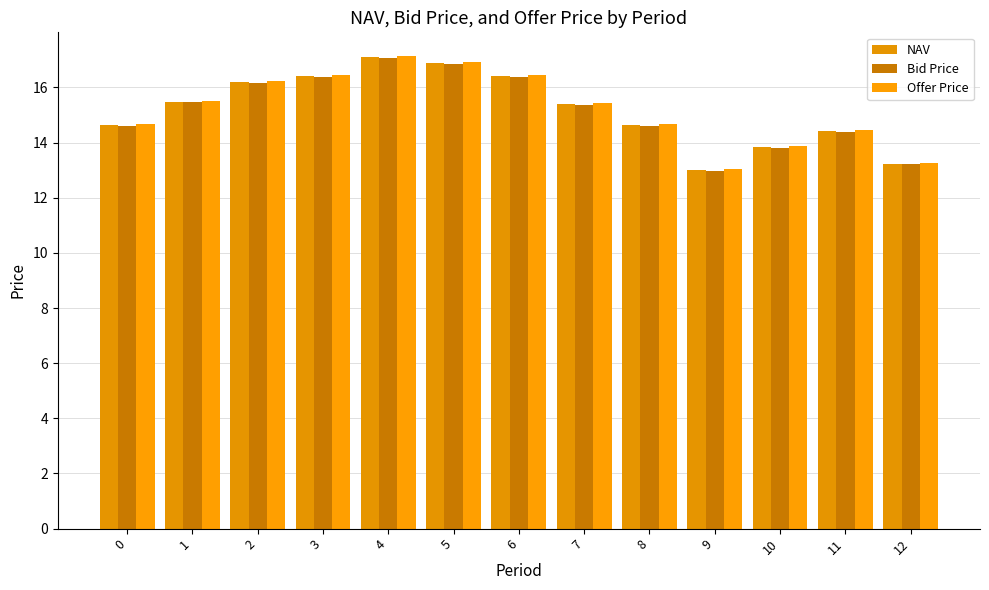

What is the difference between the second highest and second lowest values in the Offer Price series?

3.7